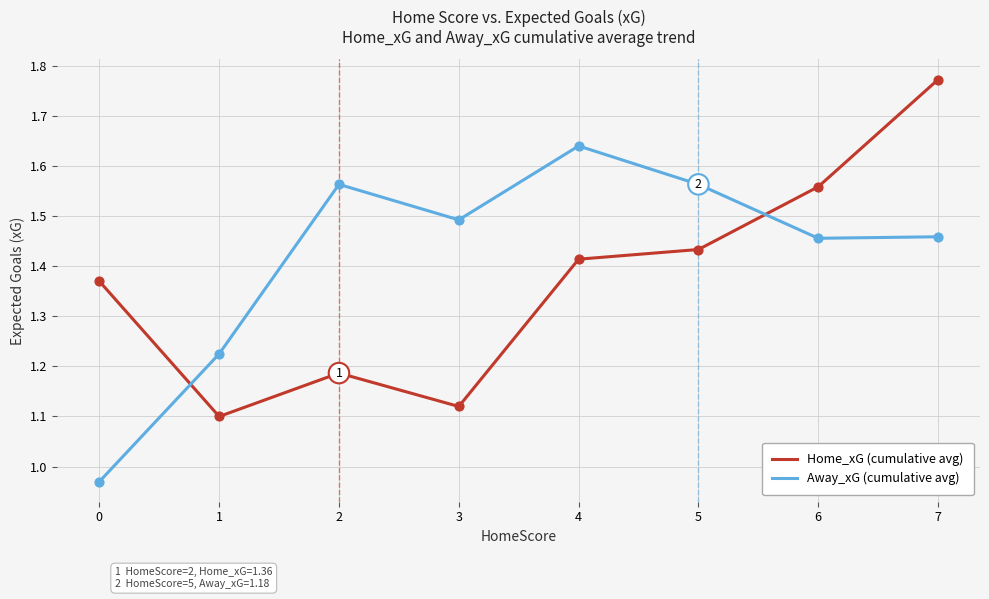

Between 1 and 3, which series saw the biggest shift?

Away_xG (cumulative avg)